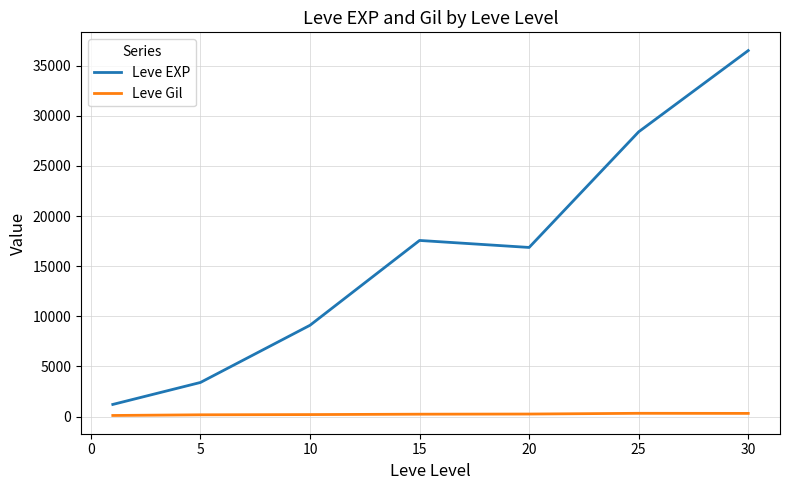

Which series has the largest range (max minus min)?

Leve EXP